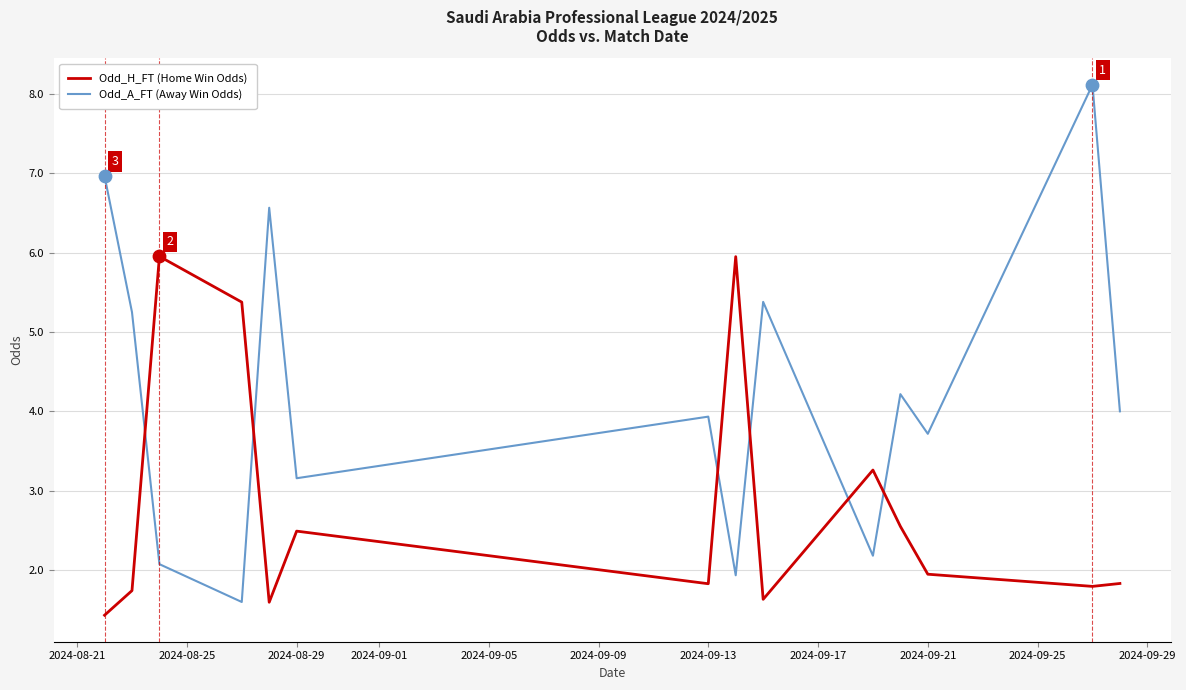

What are all the series names shown in the legend?

Odd_H_FT (Home Win Odds), Odd_A_FT (Away Win Odds)